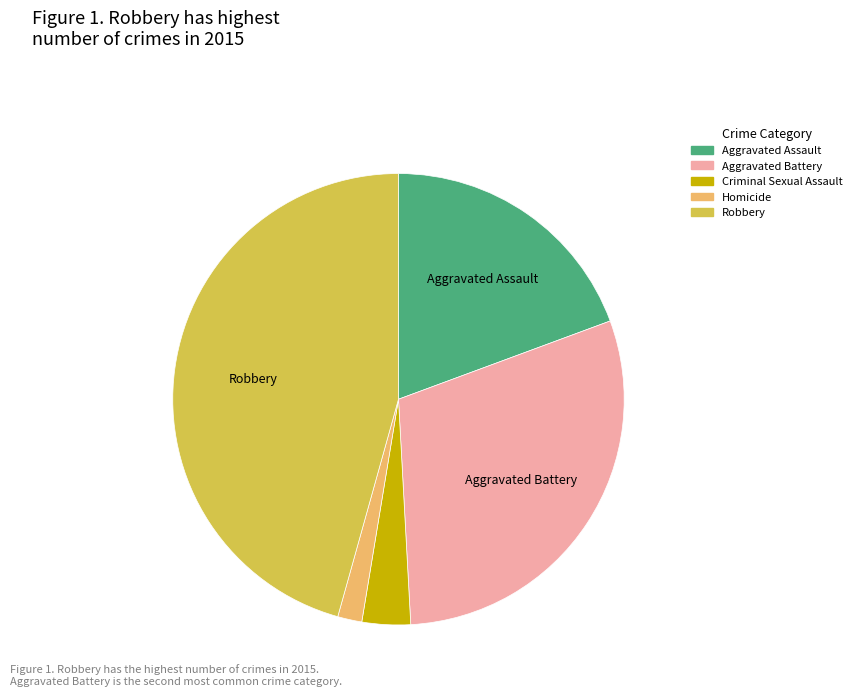

Which category has the biggest portion of the pie?

Robbery